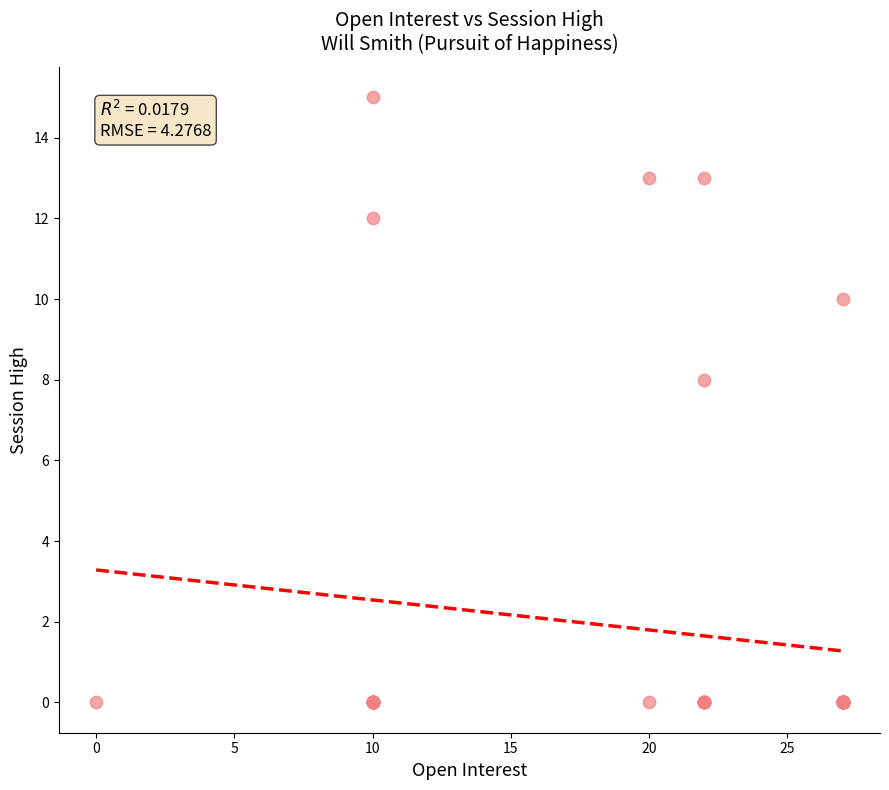

What Y value in the scatter plot is closest to 7?

8